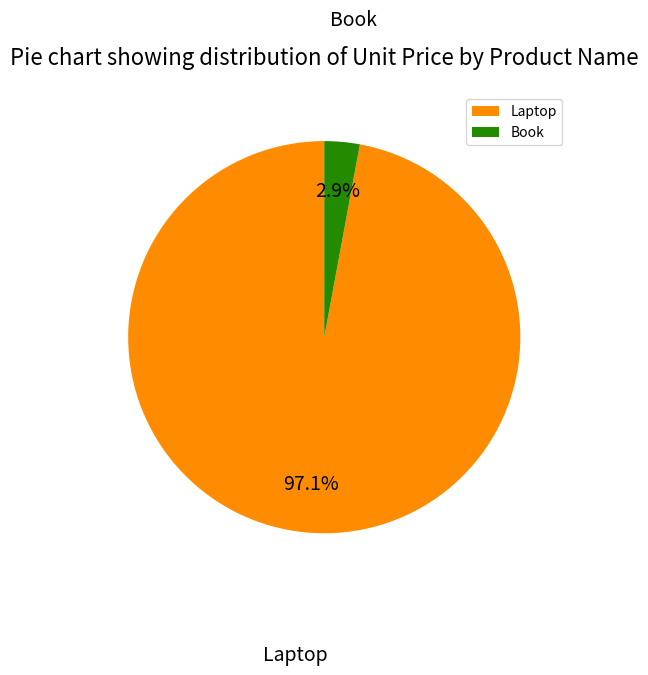

Is it true that Laptop is 84% of the pie?

False